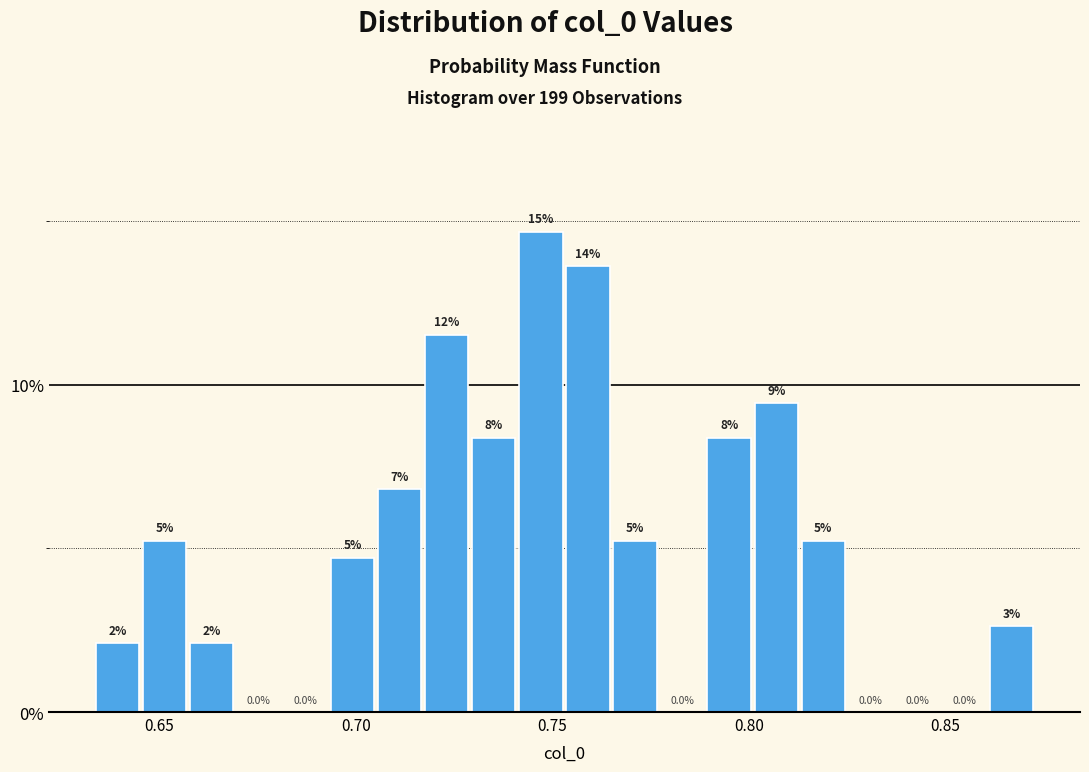

Read against the x-axis, roughly where is the centre of the tallest bar?

0.745